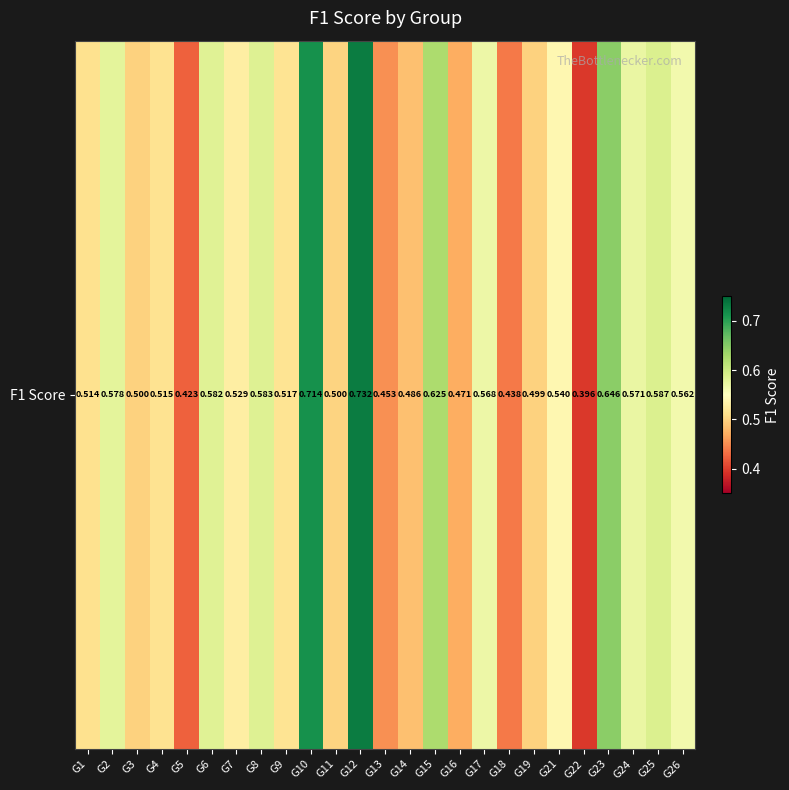

How many categories are shown in the chart?

25